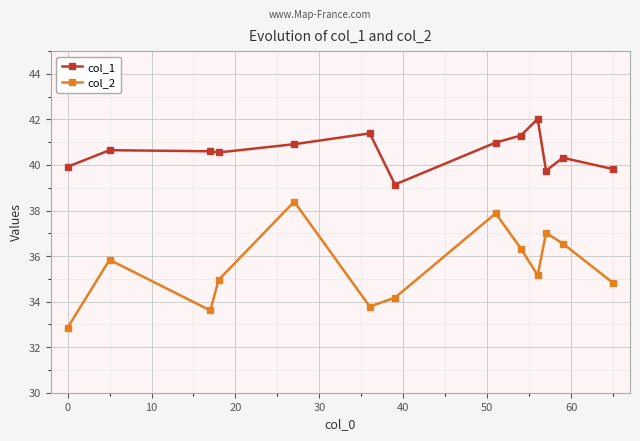

True or false: col_1 has more than 0 interior local peaks.

True